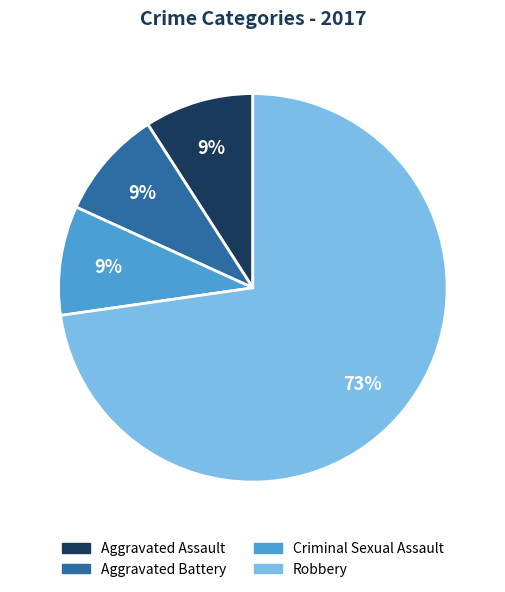

To the nearest percent, what is the difference between the largest and smallest slice percentages?

64%